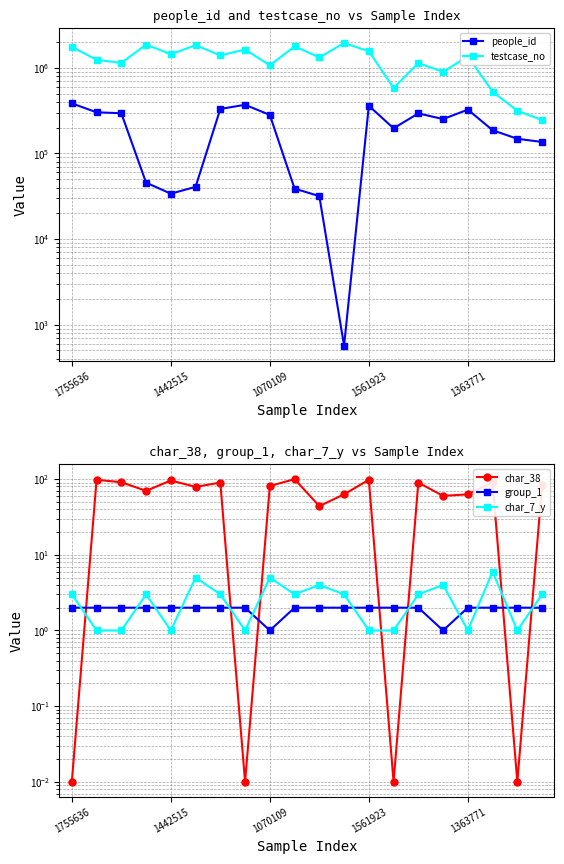

True or false: people_id has a value of 157886.9 at 1561923.

False